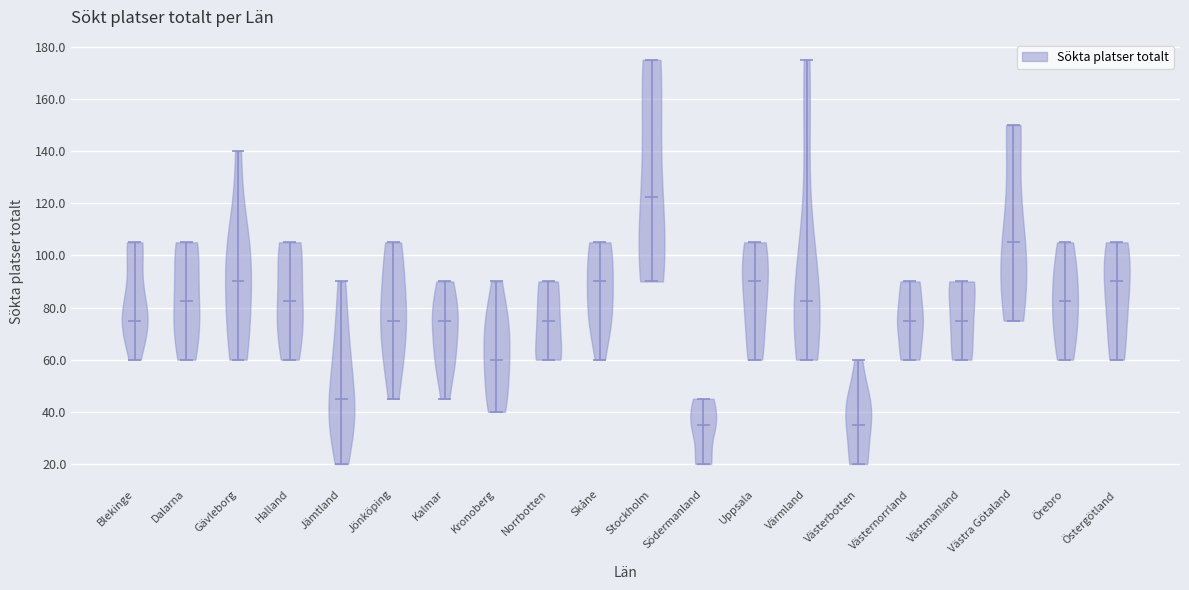

Reading left to right, read every violin against the y-axis: where its median line is, and the lowest and highest points it reaches. The values are not printed on the chart, so give them approximately, as read against the axis.

Blekinge: median line 76, lowest point 60, highest point 106
Dalarna: median line 82, lowest point 60, highest point 106
Gävleborg: median line 90, lowest point 60, highest point 140
Halland: median line 82, lowest point 60, highest point 106
Jämtland: median line 46, lowest point 20, highest point 90
Jönköping: median line 76, lowest point 46, highest point 106
Kalmar: median line 76, lowest point 46, highest point 90
Kronoberg: median line 60, lowest point 40, highest point 90
Norrbotten: median line 76, lowest point 60, highest point 90
Skåne: median line 90, lowest point 60, highest point 106
Stockholm: median line 122, lowest point 90, highest point 176
Södermanland: median line 36, lowest point 20, highest point 46
Uppsala: median line 90, lowest point 60, highest point 106
Värmland: median line 82, lowest point 60, highest point 176
Västerbotten: median line 36, lowest point 20, highest point 60
Västernorrland: median line 76, lowest point 60, highest point 90
Västmanland: median line 76, lowest point 60, highest point 90
Västra Götaland: median line 106, lowest point 76, highest point 150
Örebro: median line 82, lowest point 60, highest point 106
Östergötland: median line 90, lowest point 60, highest point 106